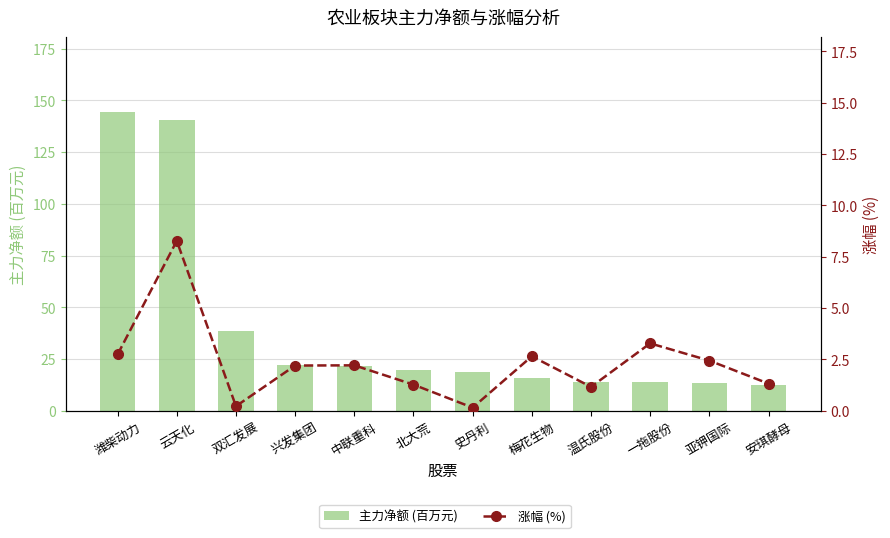

What is the label of the 5th bar from the right?

梅花生物